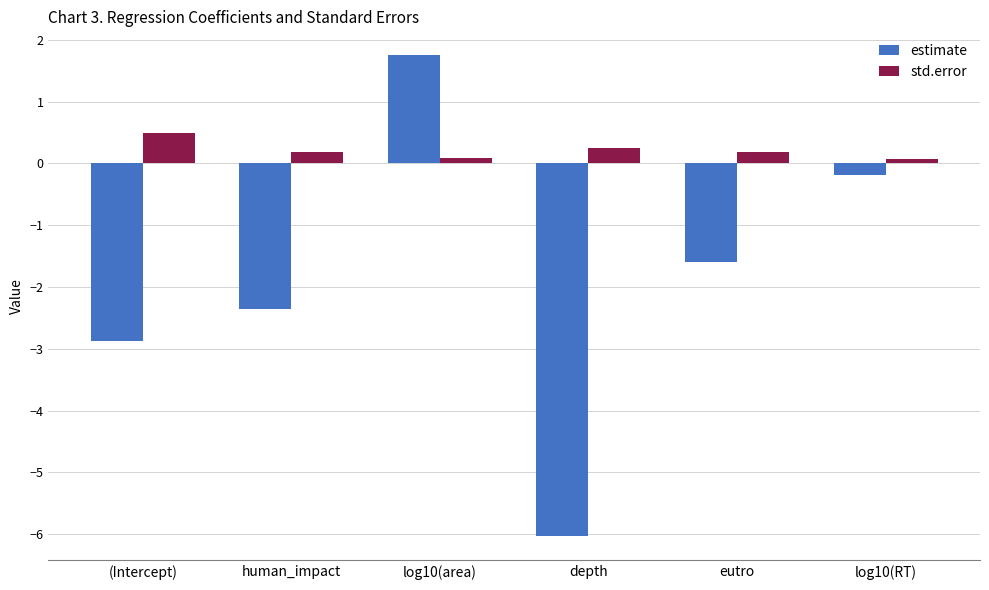

What is the difference between the second highest and second lowest values in the estimate series?

2.7